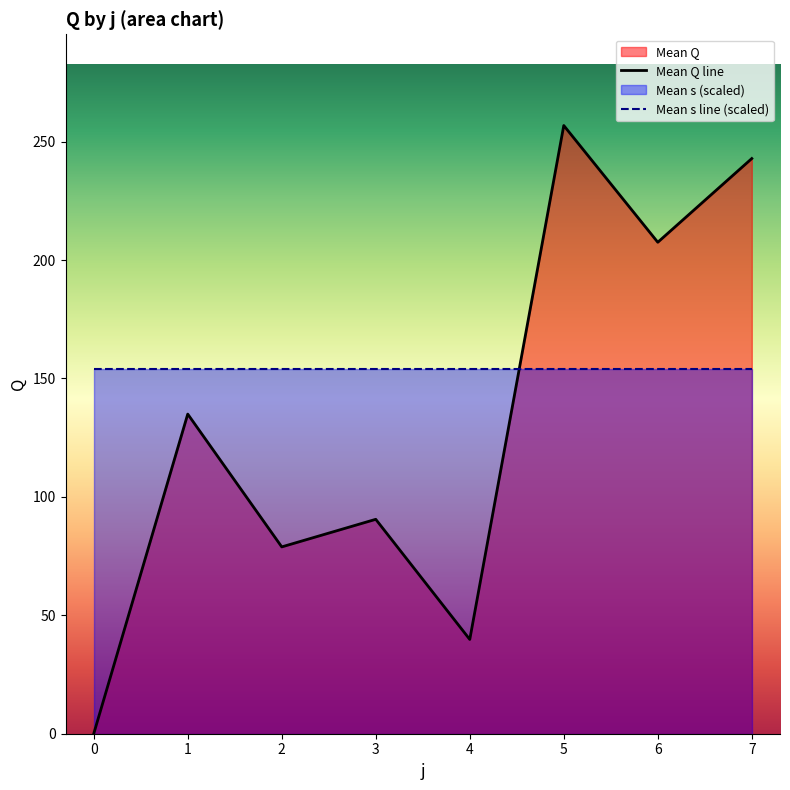

Reading right to left, transcribe all the data shown in this chart.

Mean Q line: 242.9	207.5	256.8	39.8	90.5	78.9	135.0	0.0
Mean s line (scaled): 154.1	154.1	154.1	154.1	154.1	154.1	154.1	154.1